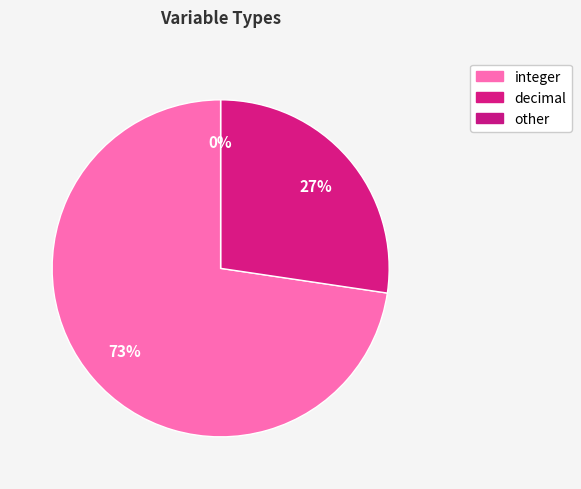

Which slice is the smallest?

other